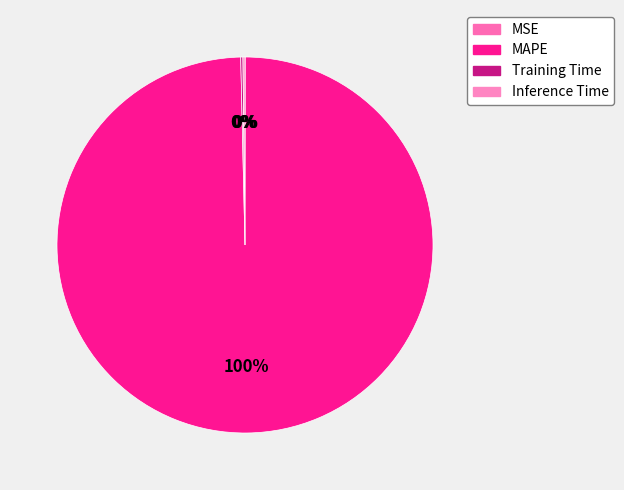

How many slices are in this pie chart?

4